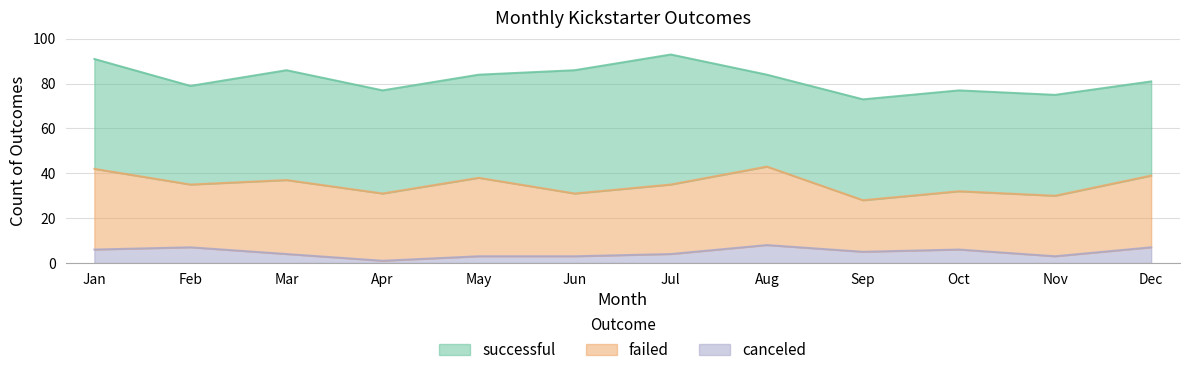

The value of canceled at Jul is 4. True or false?

True